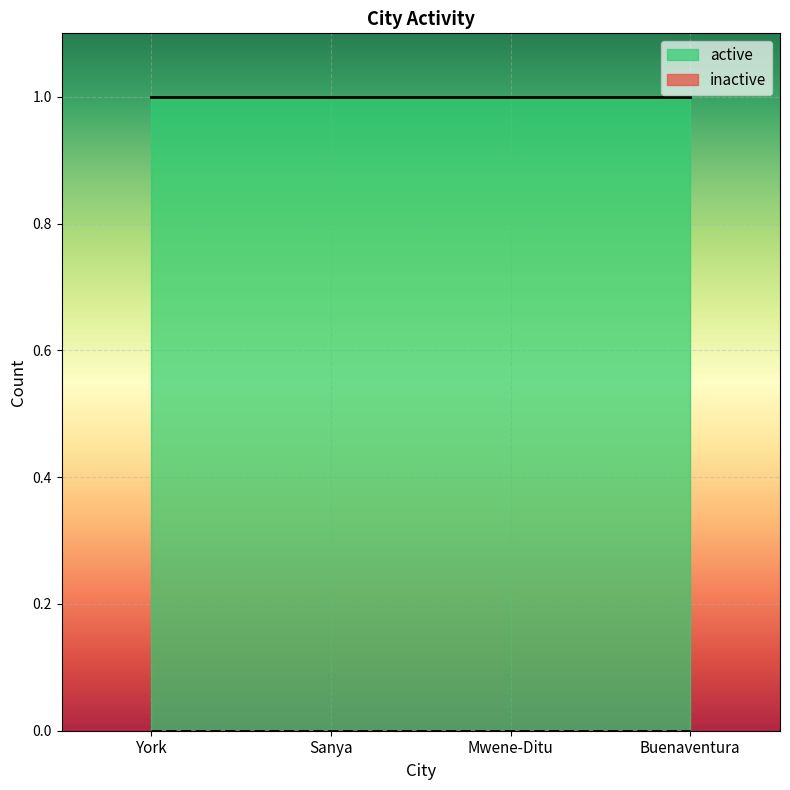

Rank the series by their maximum value, from lowest to highest.

inactive, active